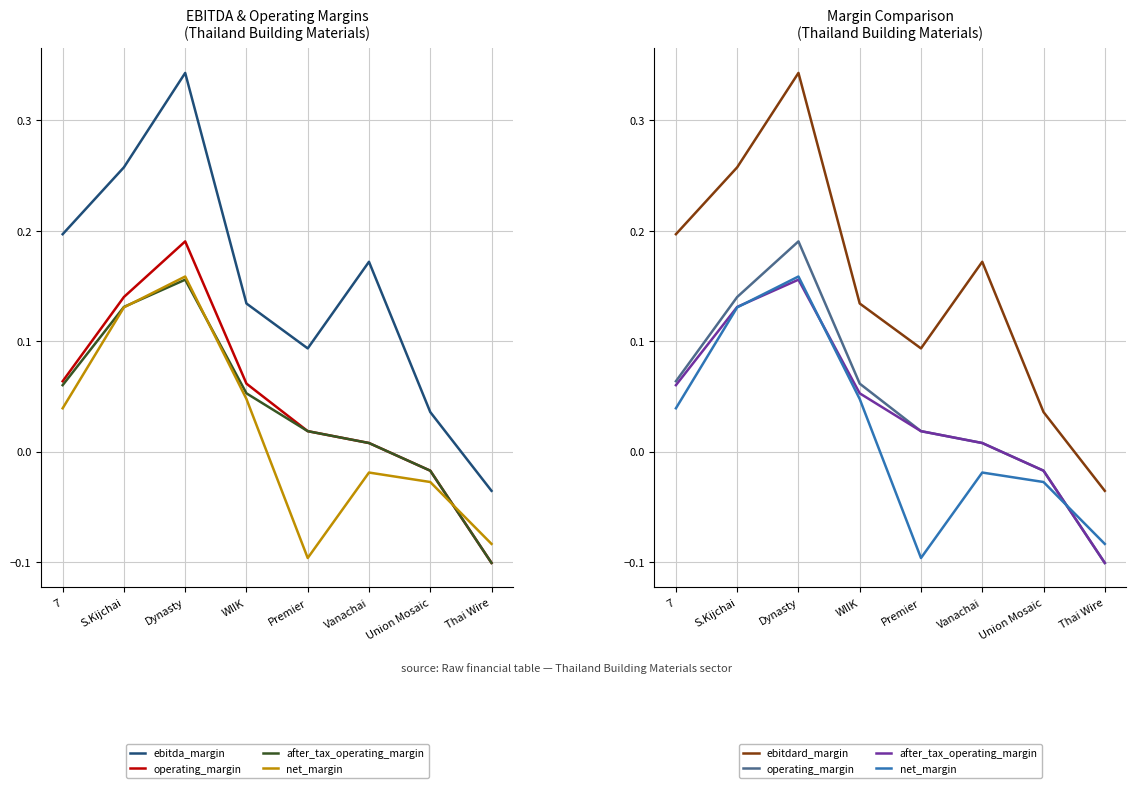

Rank the series at 7 from lowest to highest value.

net_margin, after_tax_operating_margin, operating_margin, ebitda_margin, ebitdard_margin